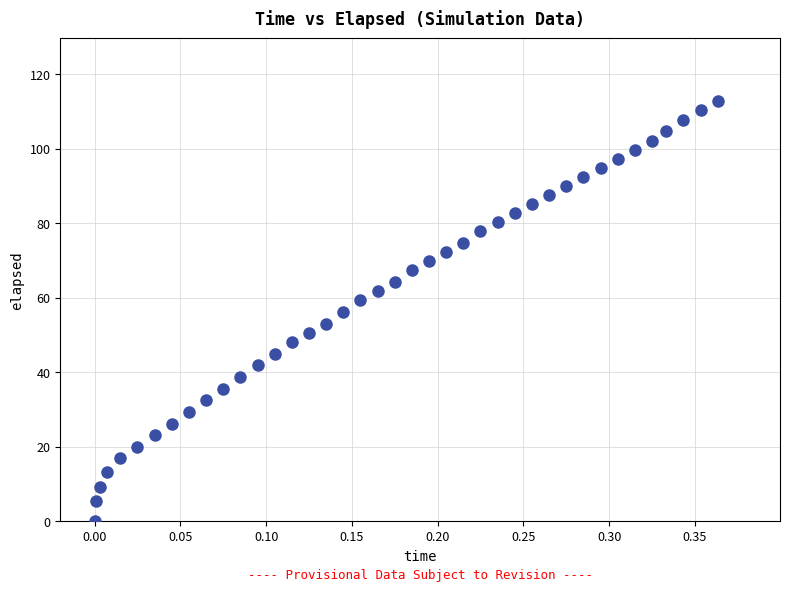

What is the range of X values (max minus min)?

0.4